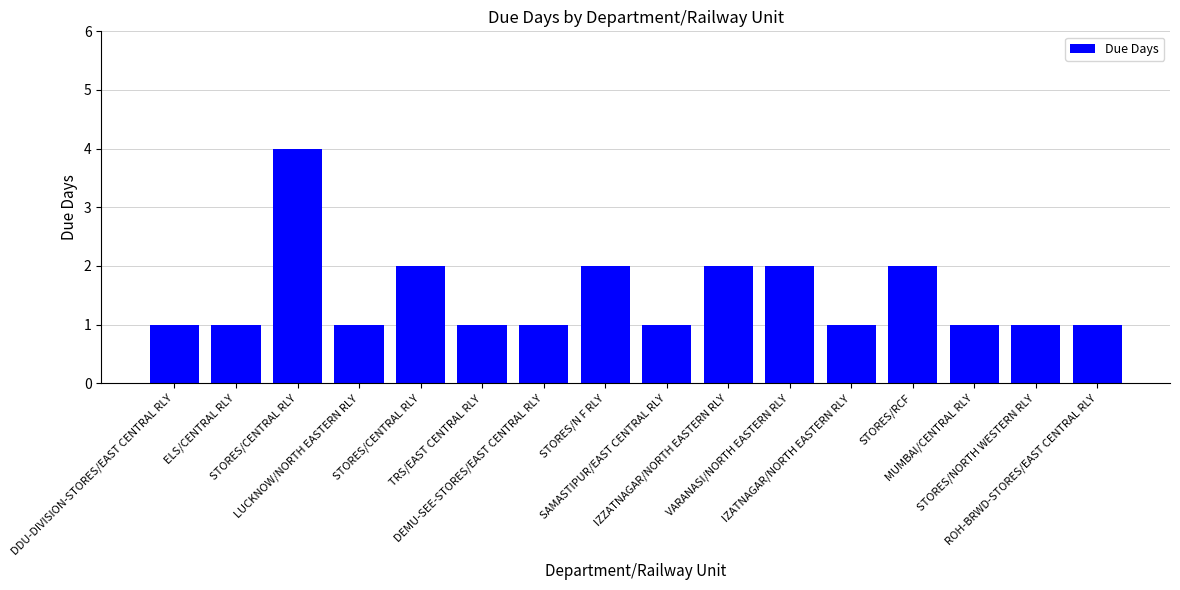

Are the bars horizontal?

No